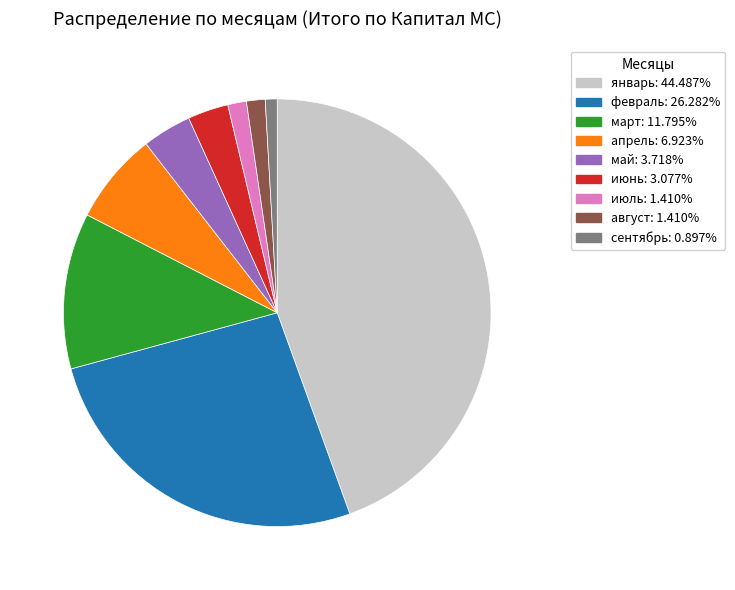

Approximately how many times larger is the value at июнь compared to май?

0.8